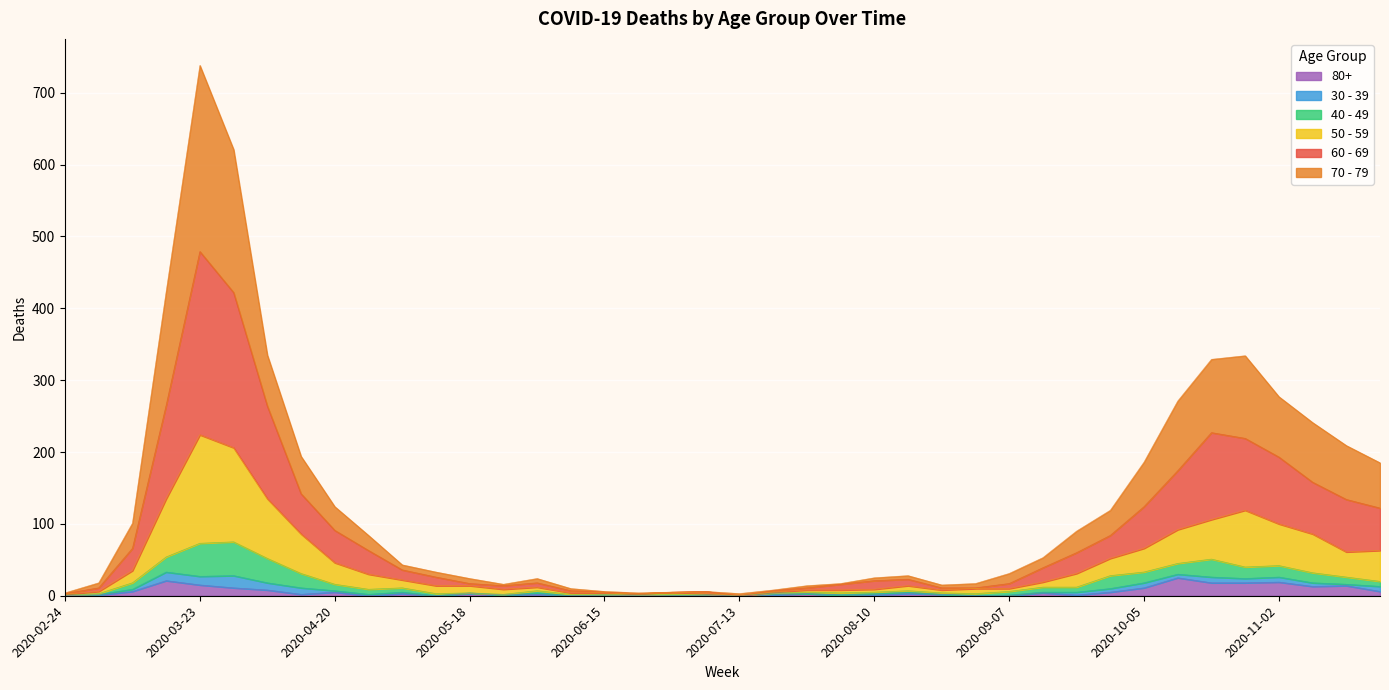

Does the chart display data point markers on the line(s)?

No